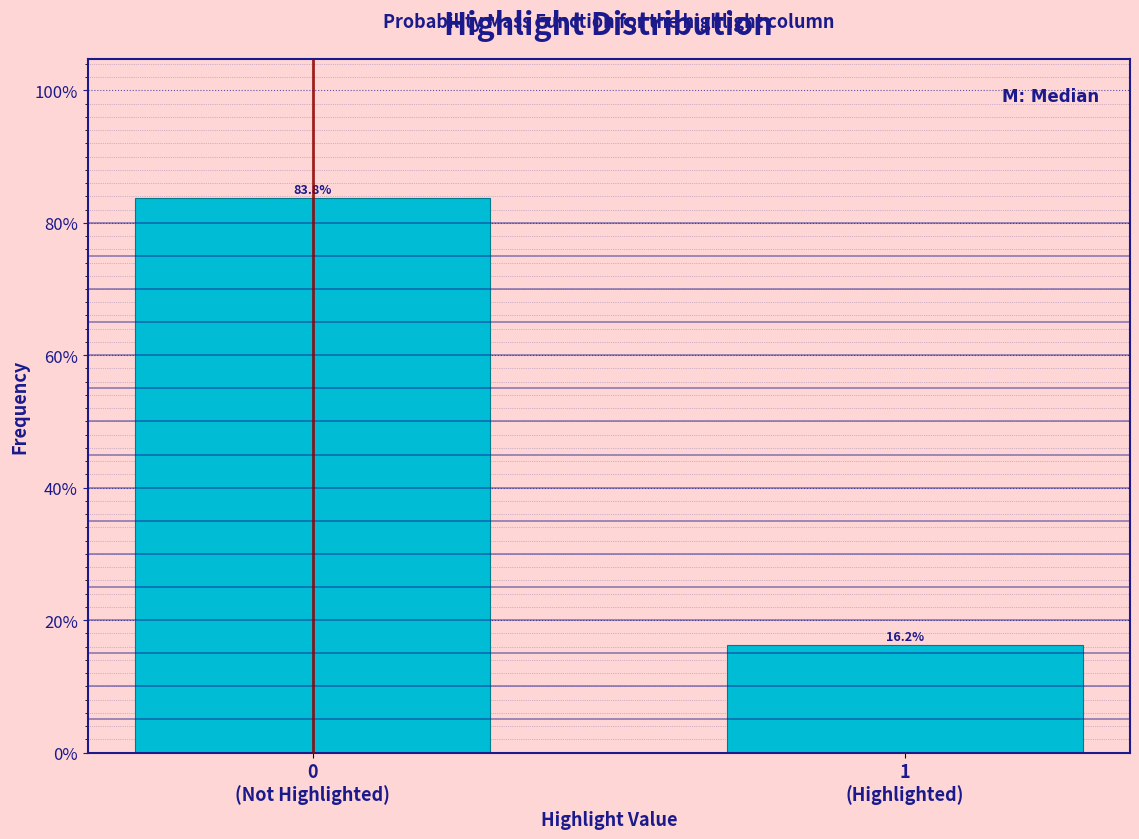

Reading right to left, list all the values displayed in this chart.

16.2	83.8